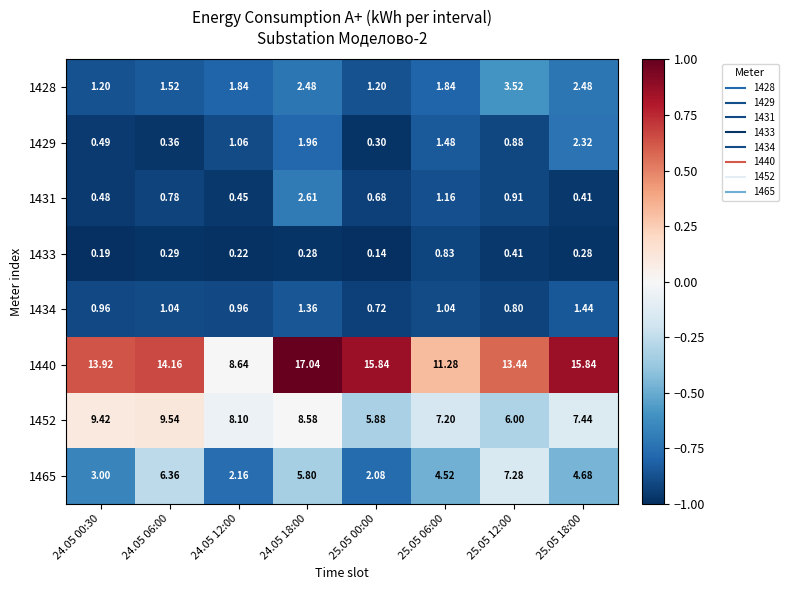

Rank the series at 25.05 18:00 from highest to lowest value.

1440, 1452, 1465, 1428, 1429, 1434, 1431, 1433